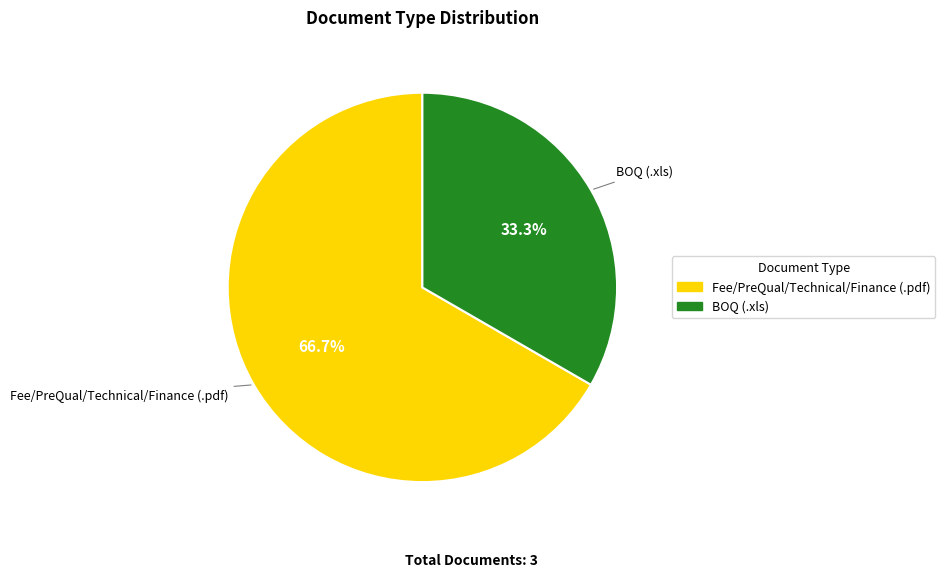

Which slice is the smallest?

BOQ (.xls)